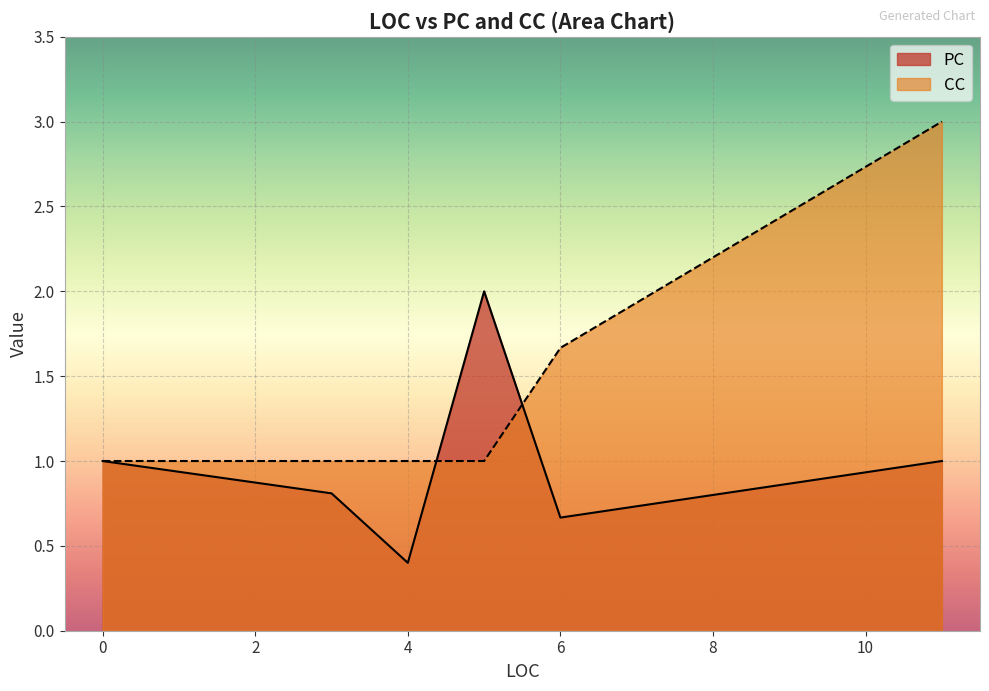

What is the total value across all series at 4?

1.4